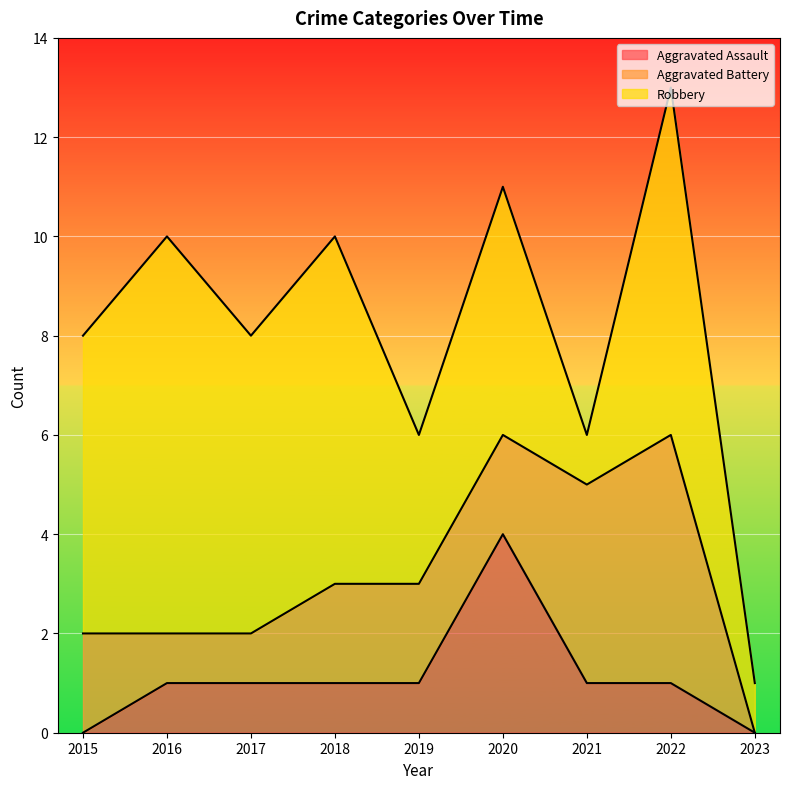

Read the Aggravated Battery value at 2018.

2